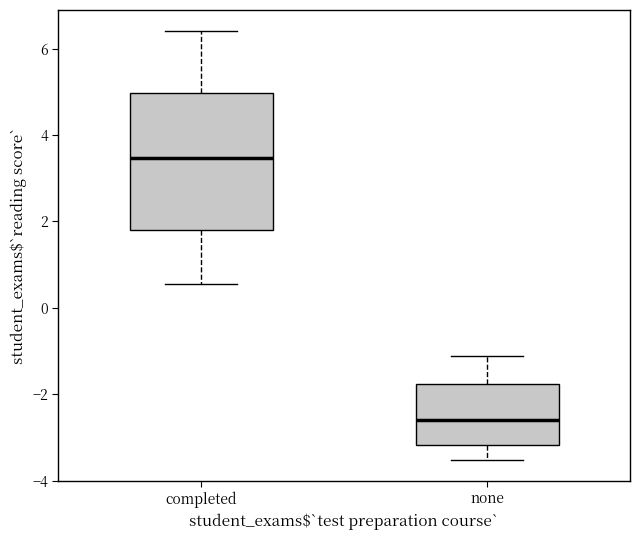

Reading left to right, transcribe this box plot: for each box, give where its median line is, the range the box spans, and where its two whiskers end, as read against the y-axis. The values are not printed on the chart, so give them approximately, as read against the axis.

completed: median 3.4, box 1.8 to 5.0, whiskers 0.6 to 6.4
none: median -2.6, box -3.2 to -1.8, whiskers -3.6 to -1.2